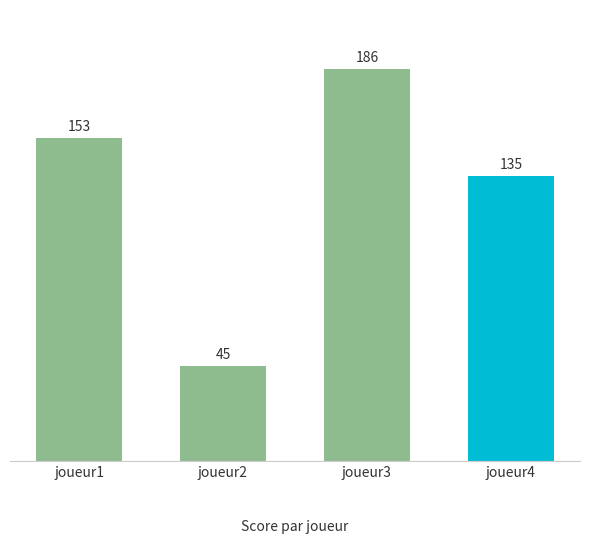

What is the difference between the maximum and minimum values?

141